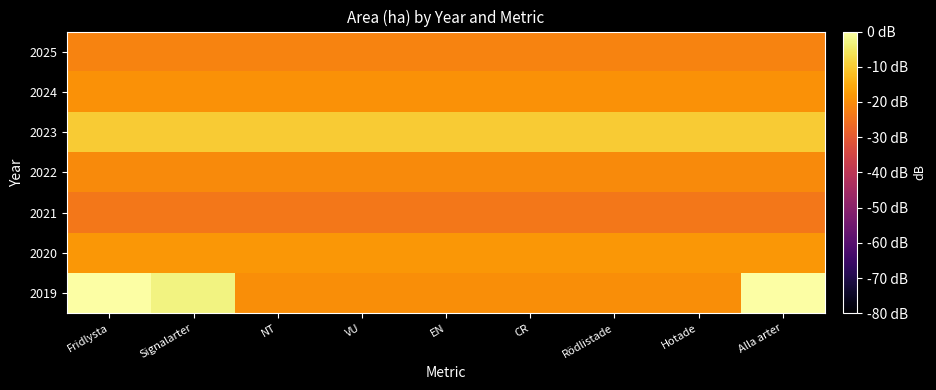

Rank the series at Signalarter from lowest to highest value.

2021, 2025, 2022, 2024, 2020, 2023, 2019